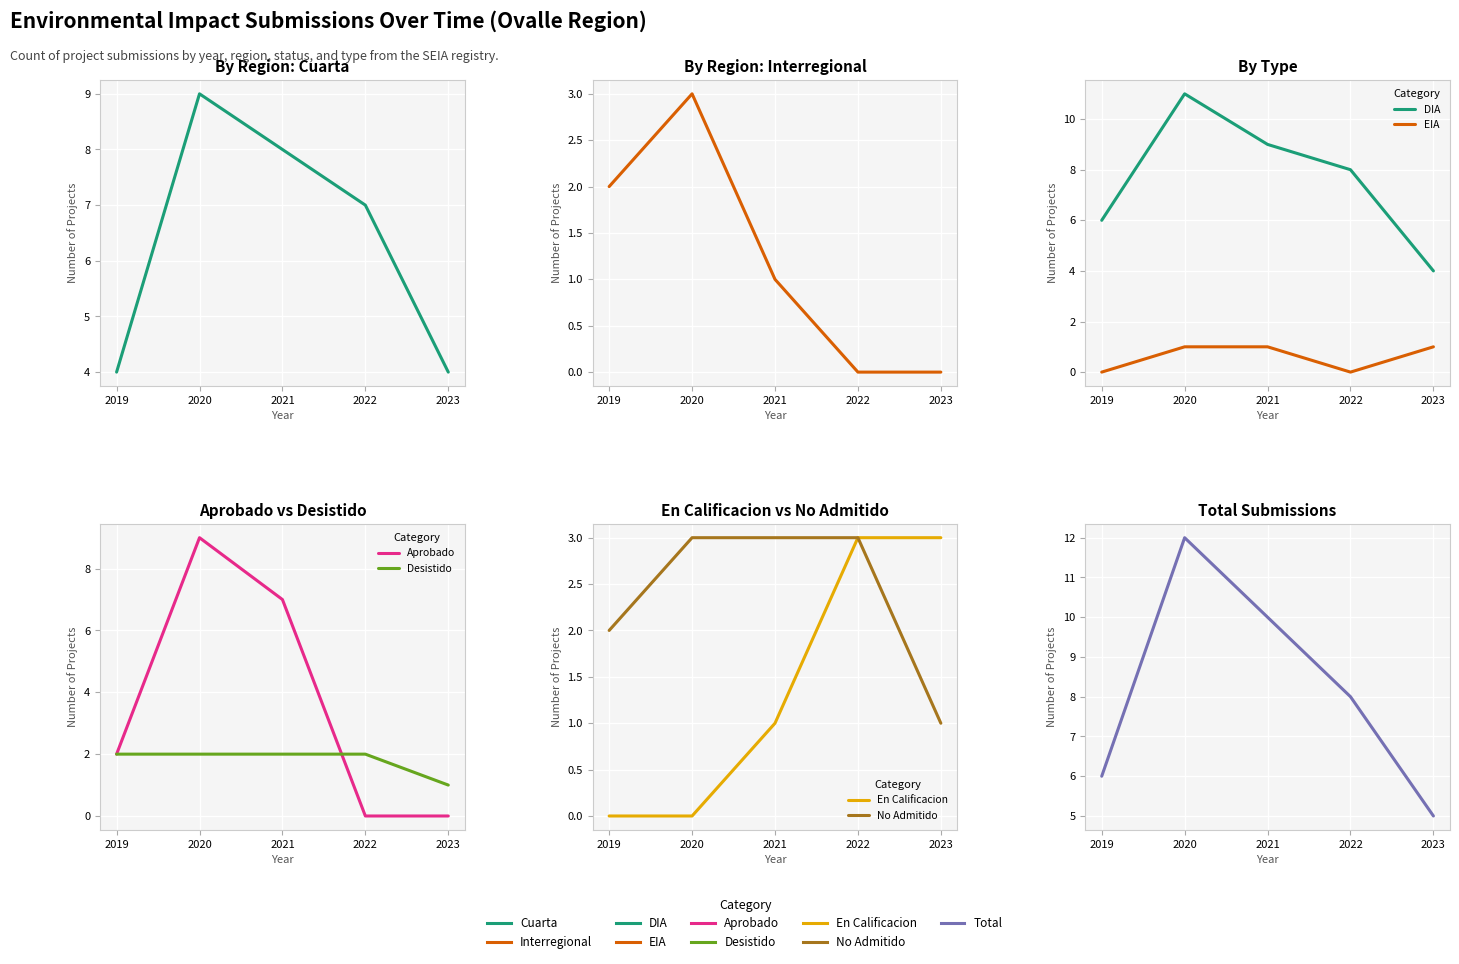

What is the change in value from 2020 to 2022?

-4